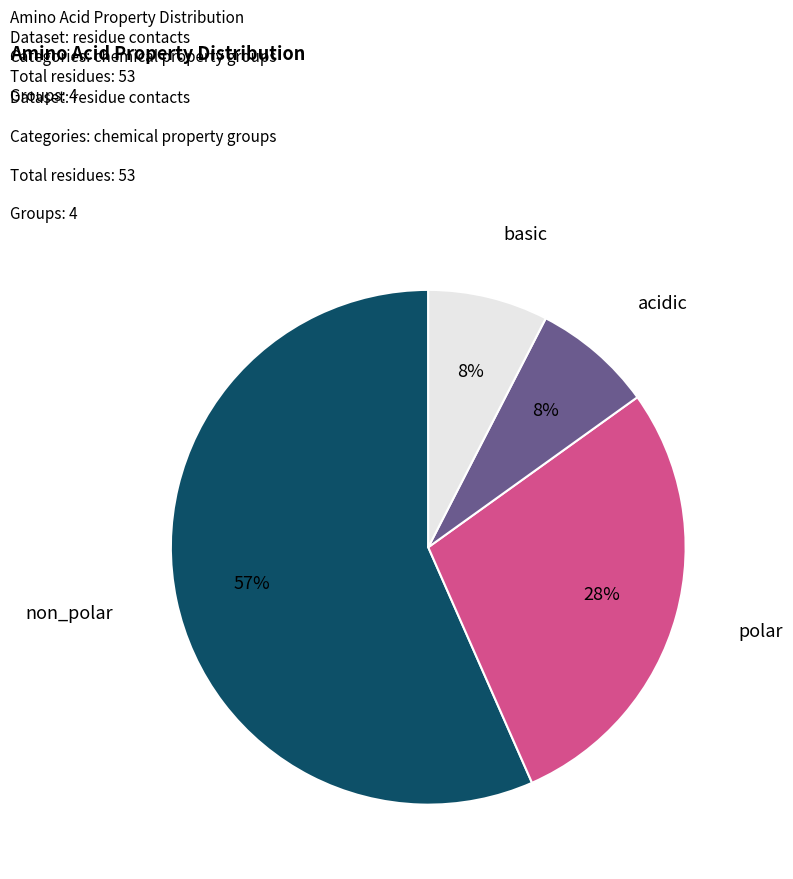

Which slice represents more than half of the pie?

non_polar